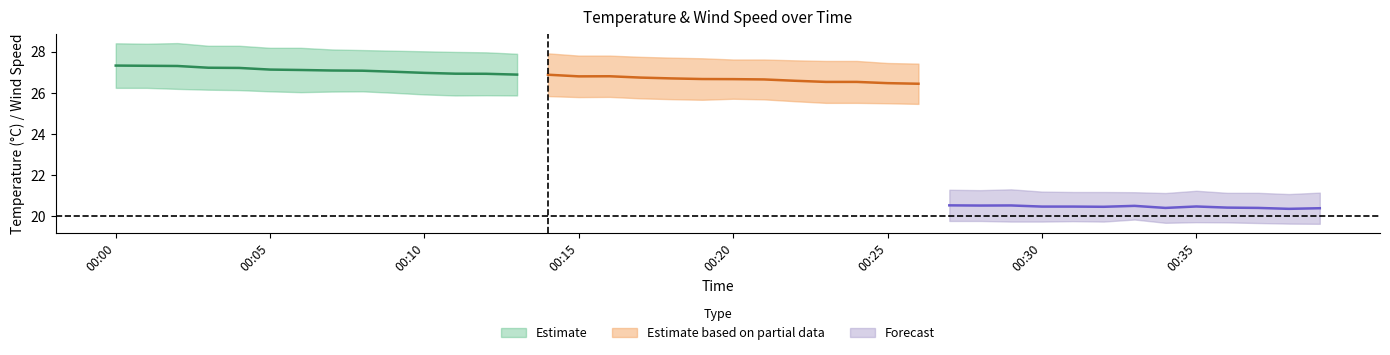

The T_ve1 series shows 19.7 at 35. True or false?

True